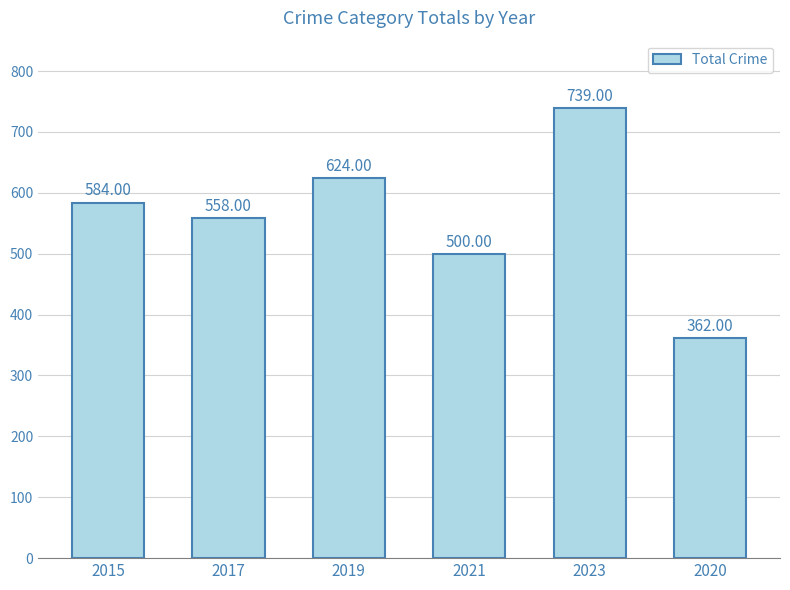

Does the chart contain stacked bars?

No